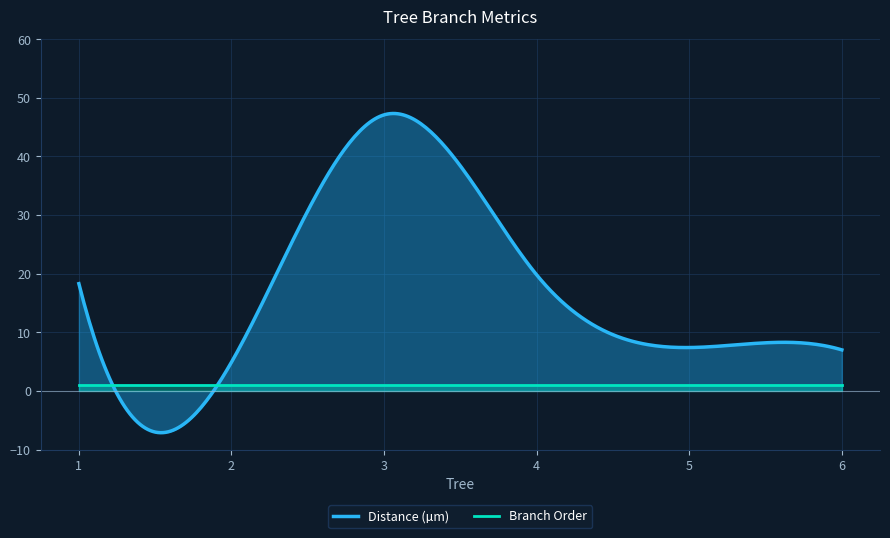

What is the average value of the Branch Order series?

1.0